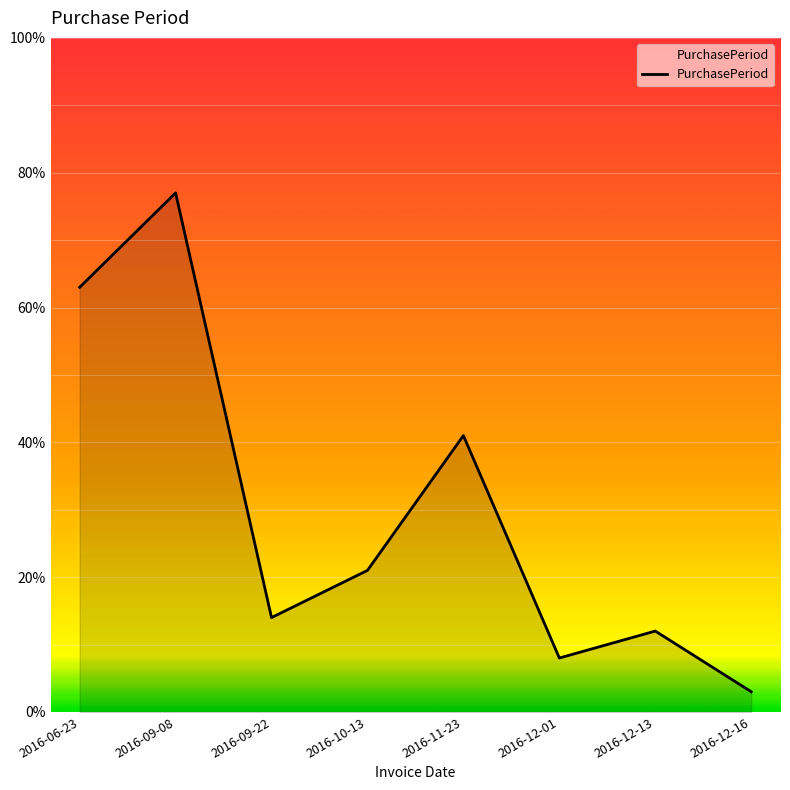

True or false: the data has more than 1 interior local peaks.

True